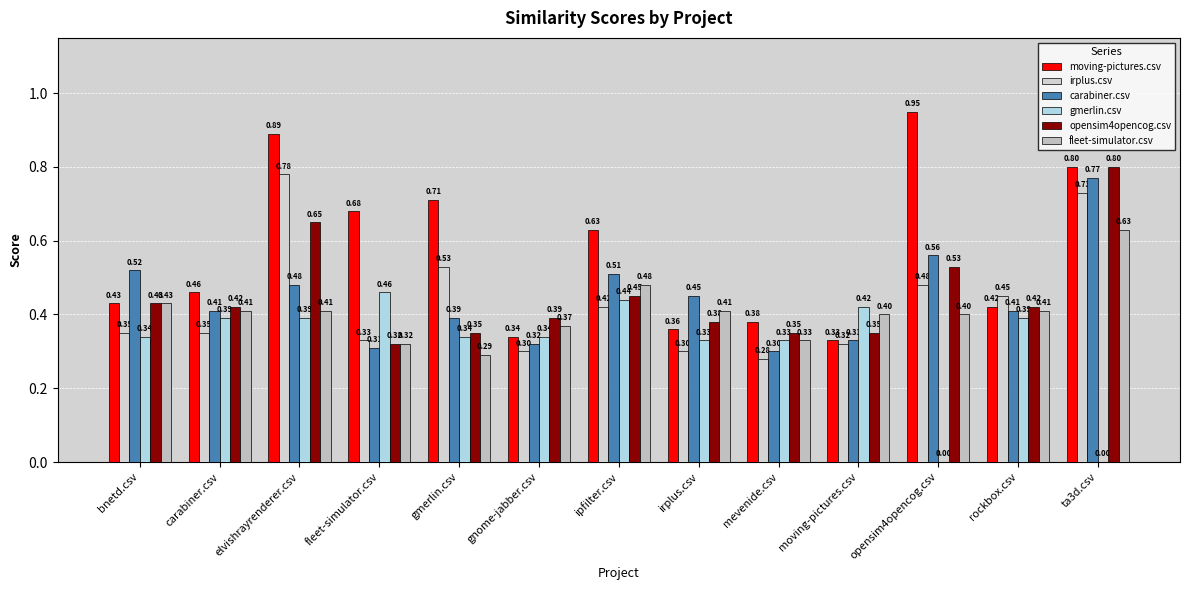

Rank the series by their maximum value, from lowest to highest.

gmerlin.csv, fleet-simulator.csv, carabiner.csv, irplus.csv, opensim4opencog.csv, moving-pictures.csv